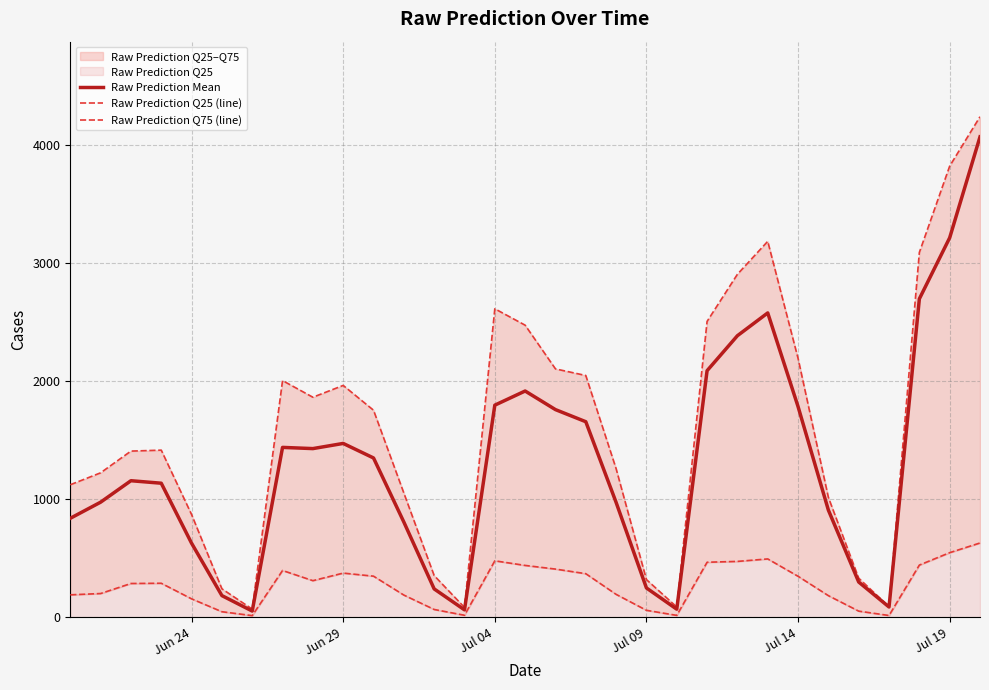

In Raw Prediction Q25 (line), how many points are higher than both neighbors (excluding endpoints)?

5